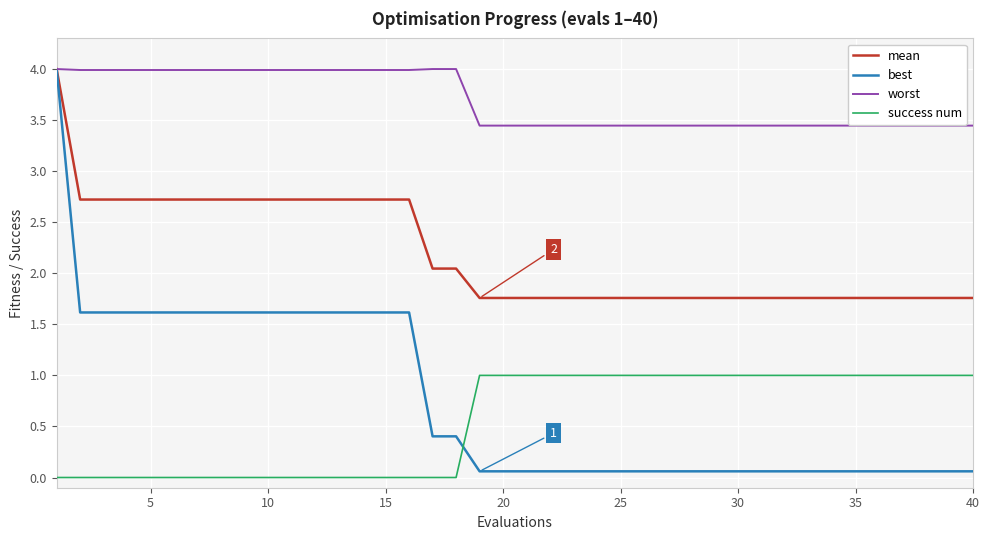

What is the minimum value for mean?

1.8